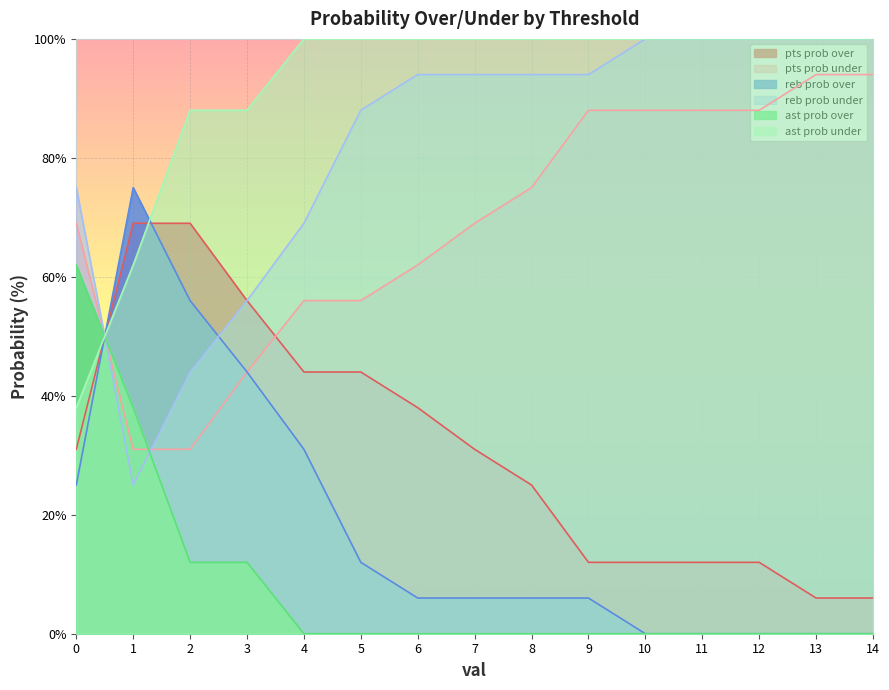

True or false: reb prob over and ast prob under intersect in this chart.

True